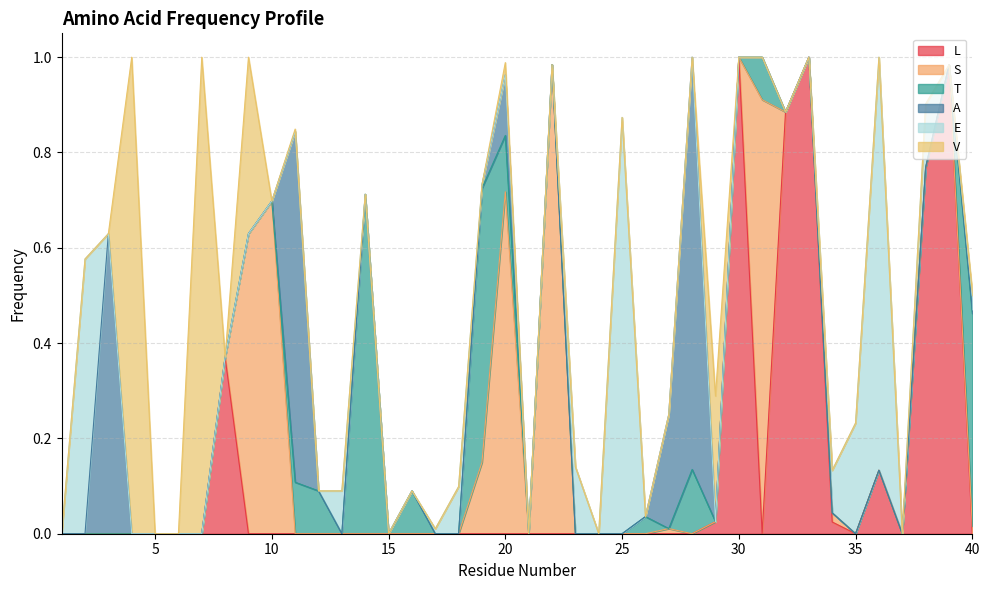

True or false: A has a value of -0.3 at 17.

False